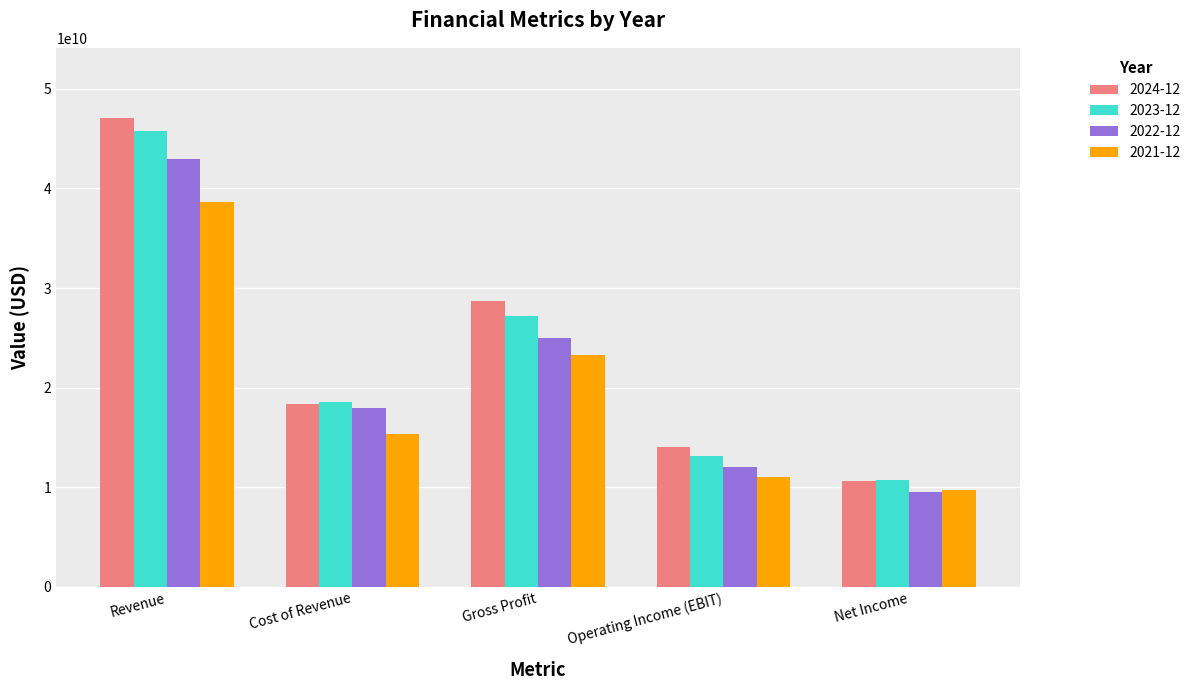

What position from the right is Operating Income (EBIT)?

2